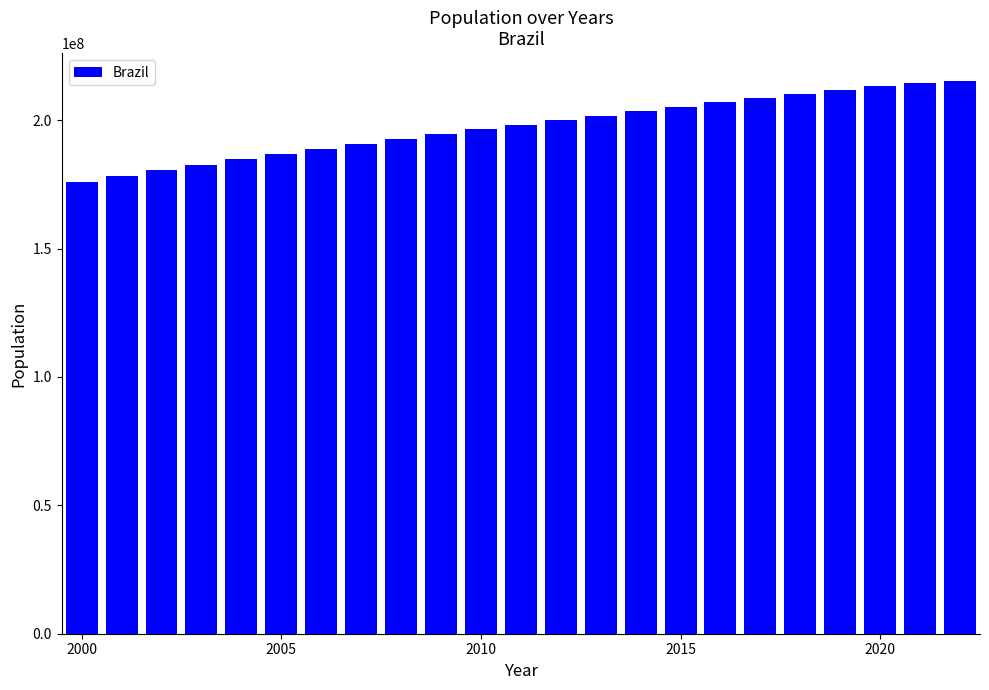

What is the smallest value displayed?

175873720